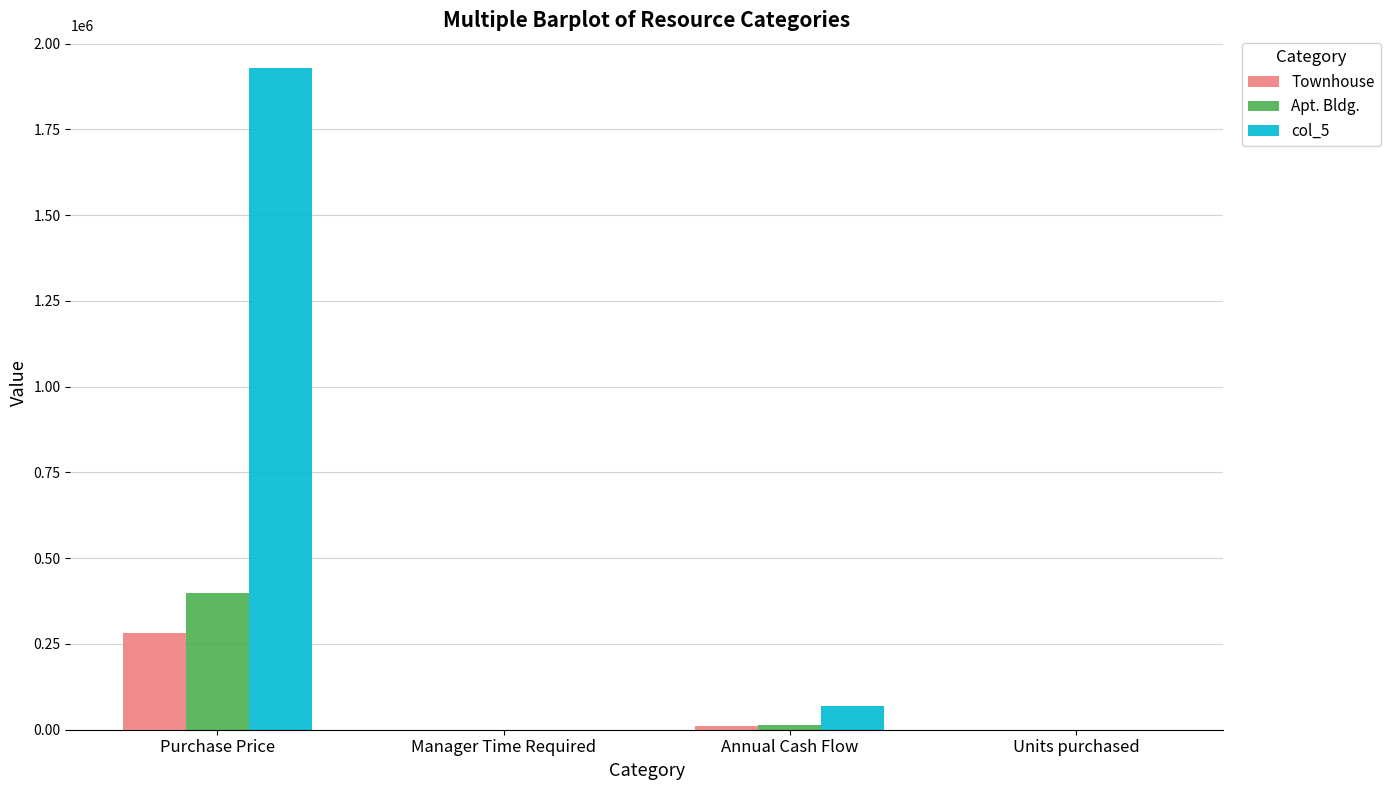

Is the value of Townhouse at Purchase Price greater than the value of Apt. Bldg. at Annual Cash Flow?

Yes